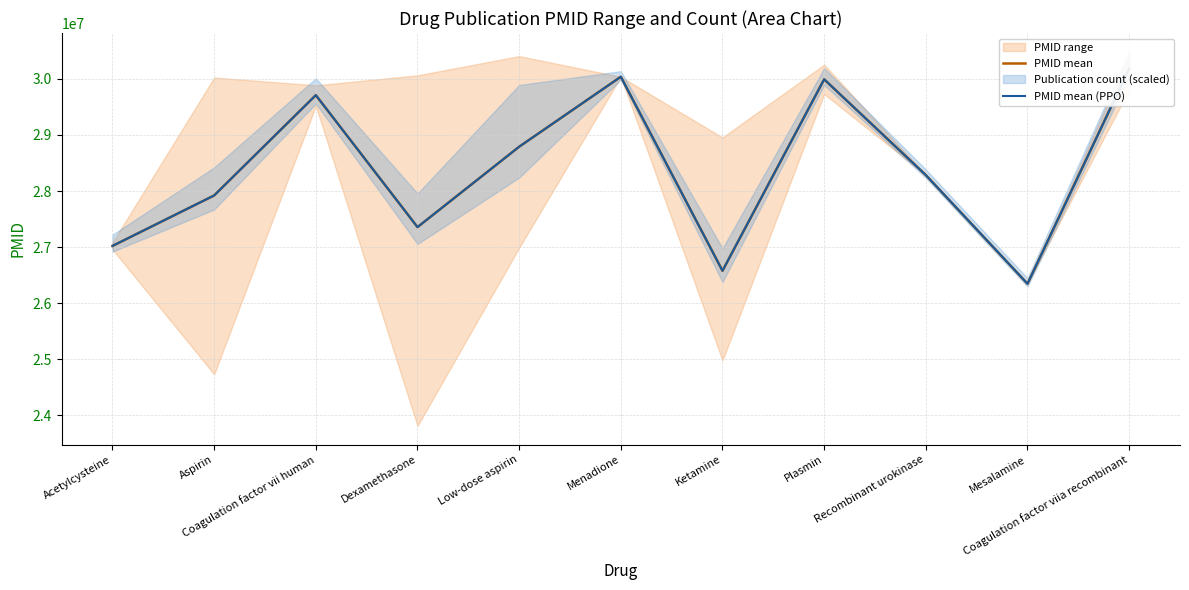

What position from the right is Recombinant urokinase?

3